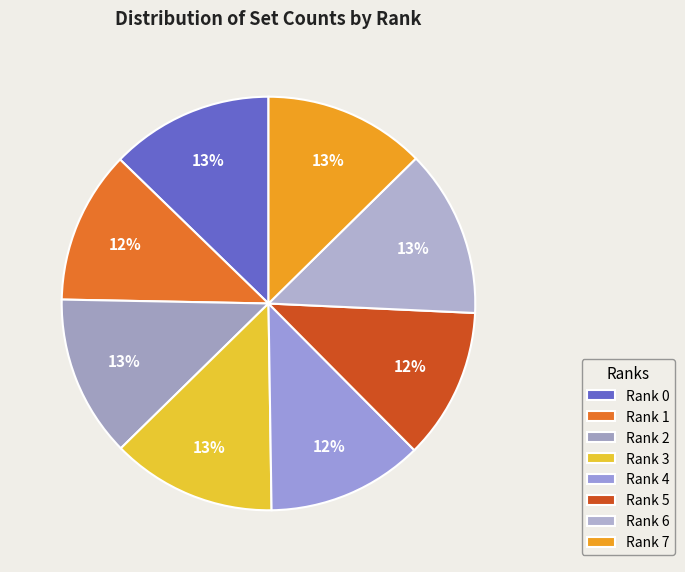

Is it true that Rank 6 is 13% of the pie?

True